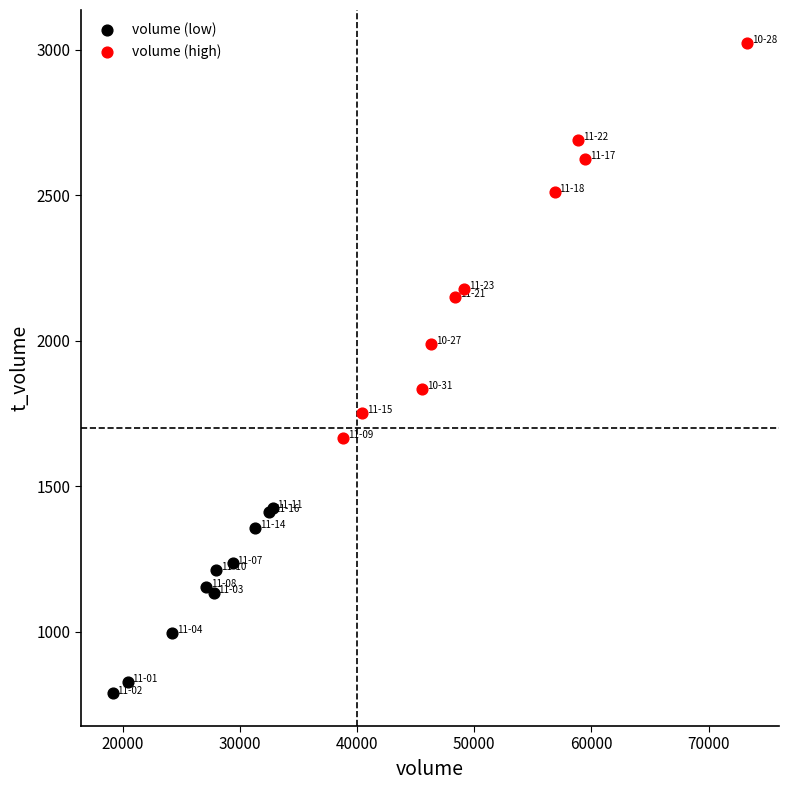

Which series reaches the minimum Y coordinate?

volume (low)